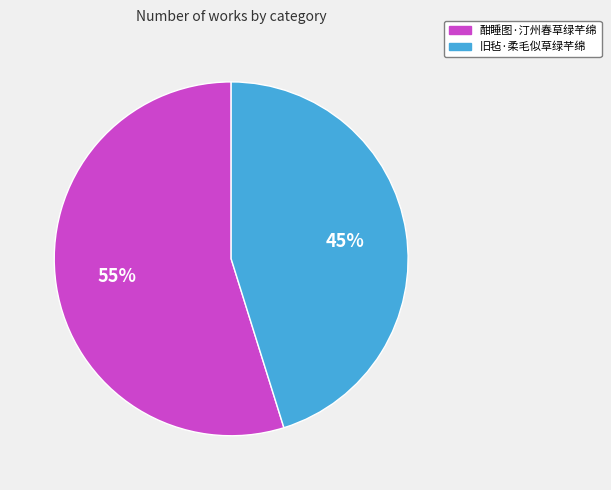

Which has a higher value, 酣睡图·汀州春草绿芊绵 or 旧毡·柔毛似草绿芊绵?

酣睡图·汀州春草绿芊绵